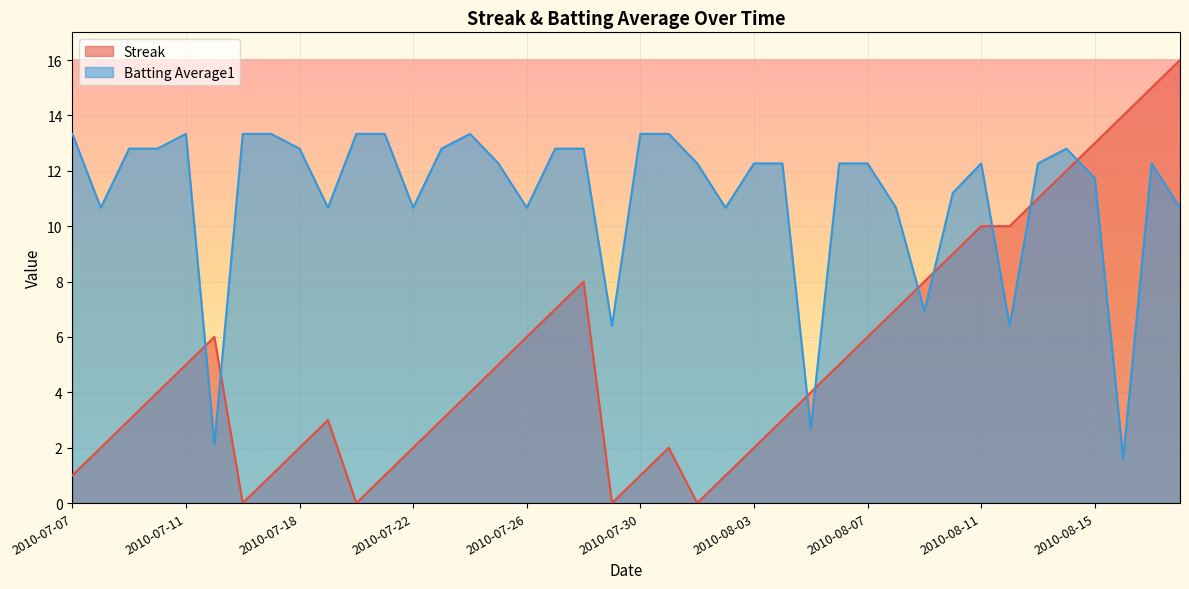

What is the maximum value shown in the chart?

16.0